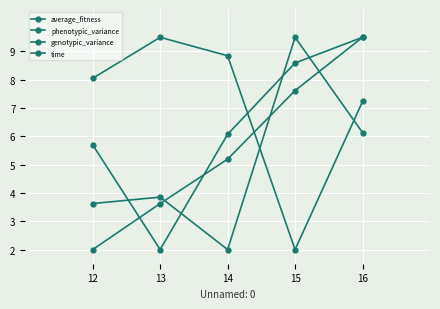

Where do time and phenotypic_variance first cross each other?

14 and 15